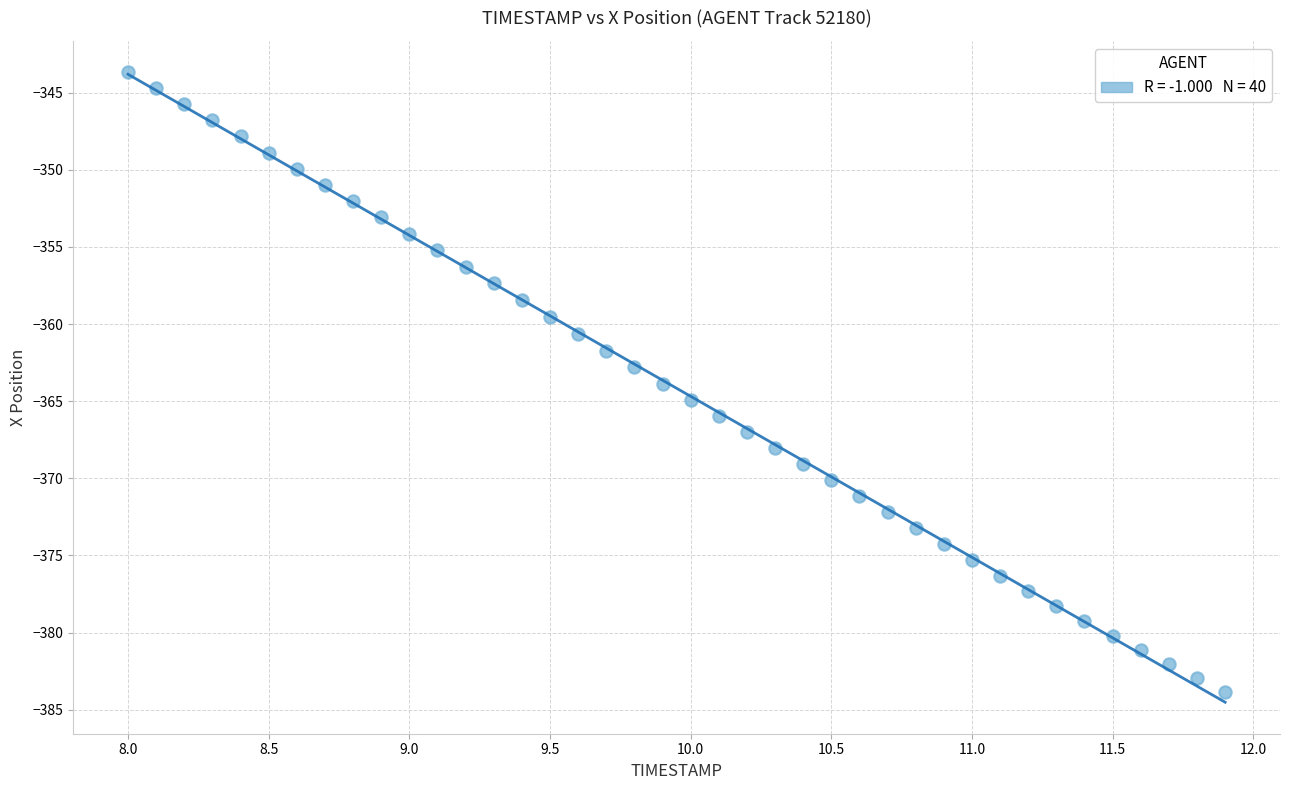

What is the range of Y values (max minus min)?

40.2